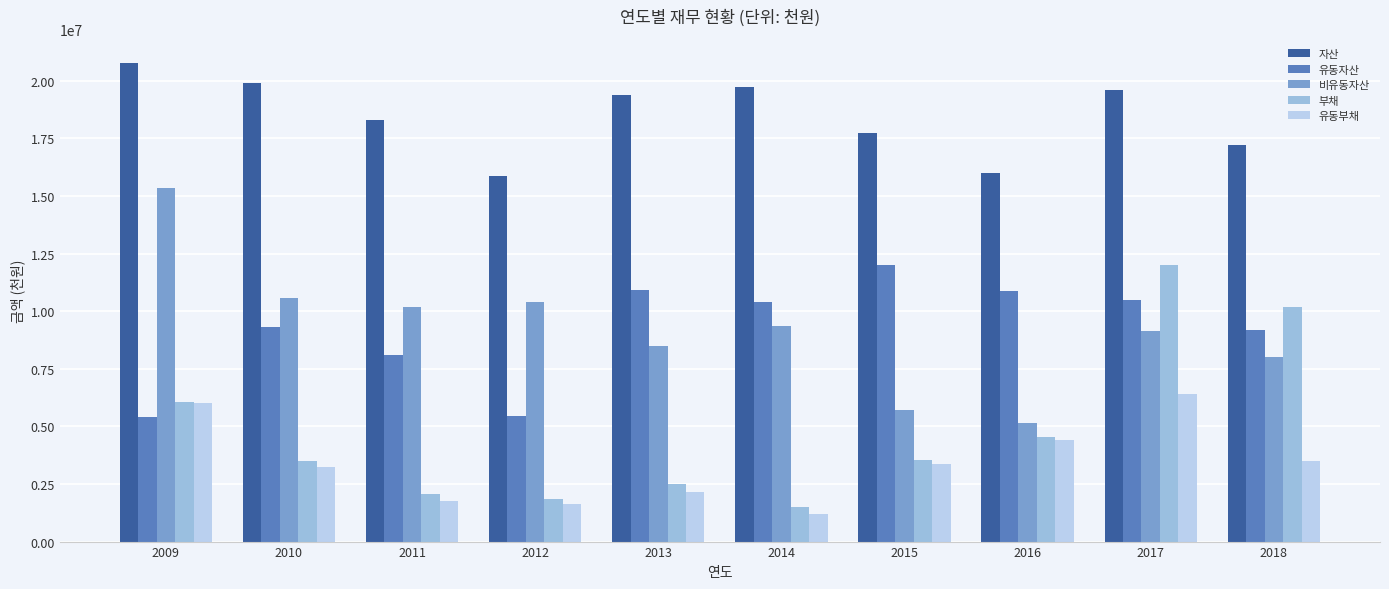

True or false: 자산 has a value of 19387187 at 2013.

True